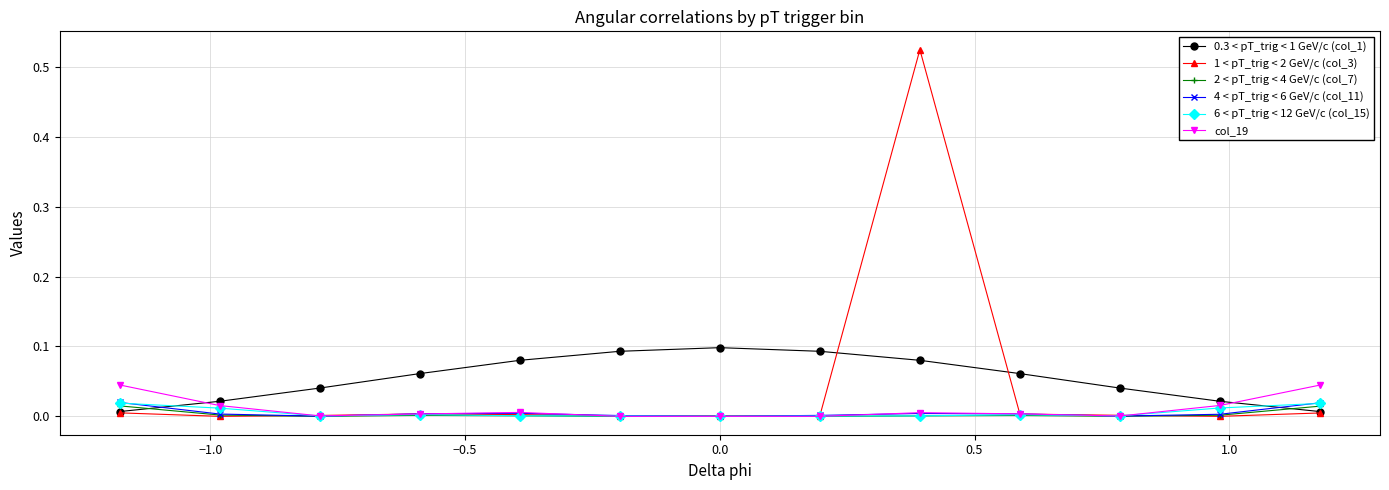

How many times do 6 < pT_trig < 12 GeV/c (col_15) and 0.3 < pT_trig < 1 GeV/c (col_1) cross each other?

2